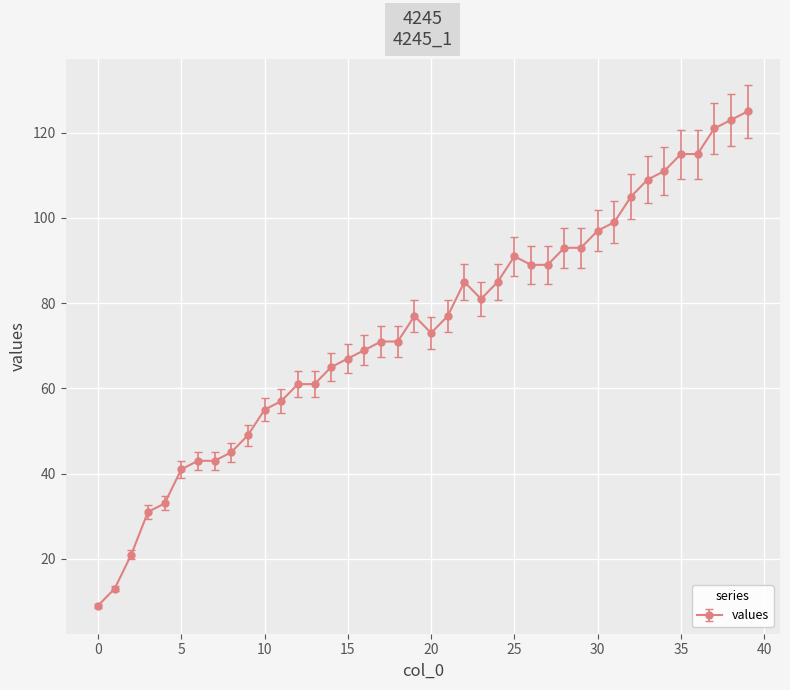

True or false: the data has more than 0 interior local peaks.

True